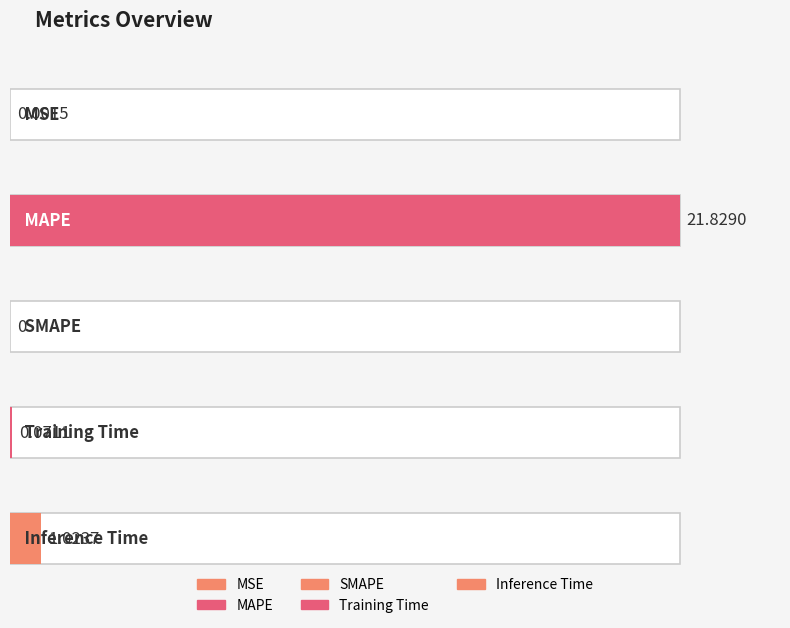

Reading right to left, what are all the values shown in this chart?

Inference Time=1.0	Training Time=0.1	SMAPE=0.0	MAPE=21.8	MSE=0.0